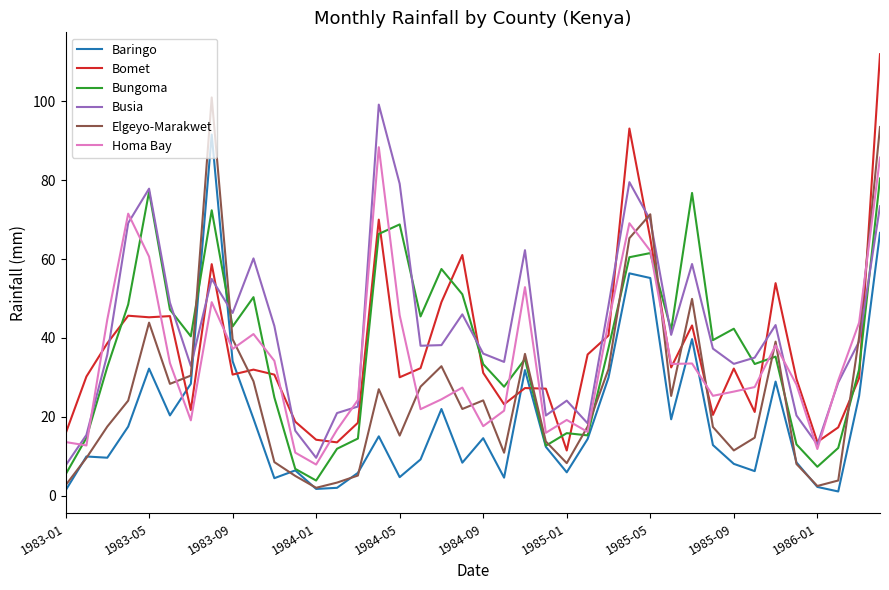

What is the difference between the second highest and minimum values in the Bungoma series?

73.3